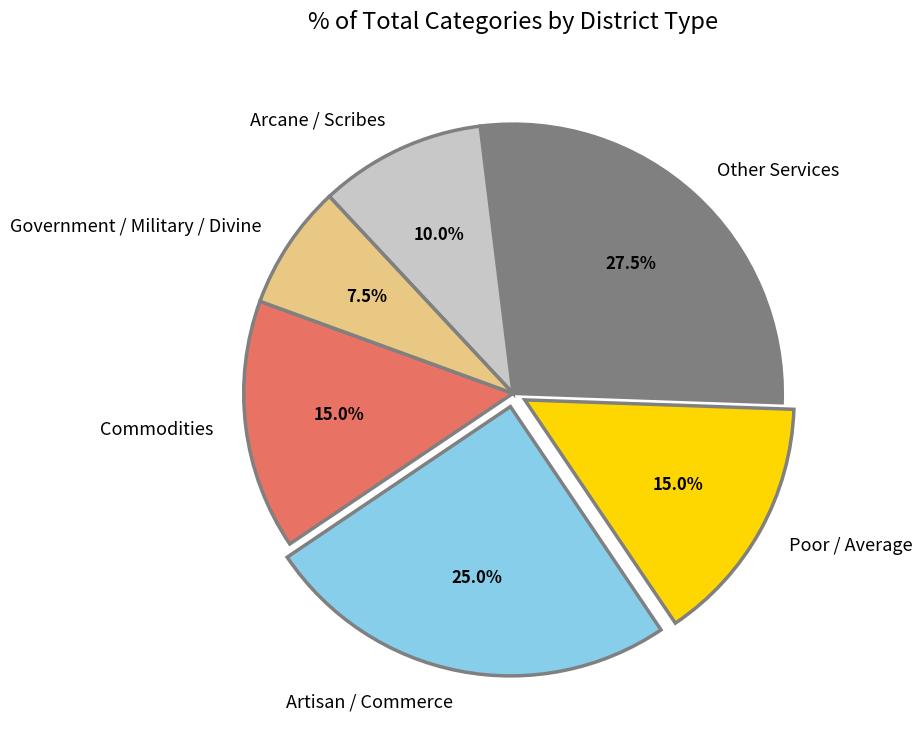

Is Artisan / Commerce the majority of the pie?

No